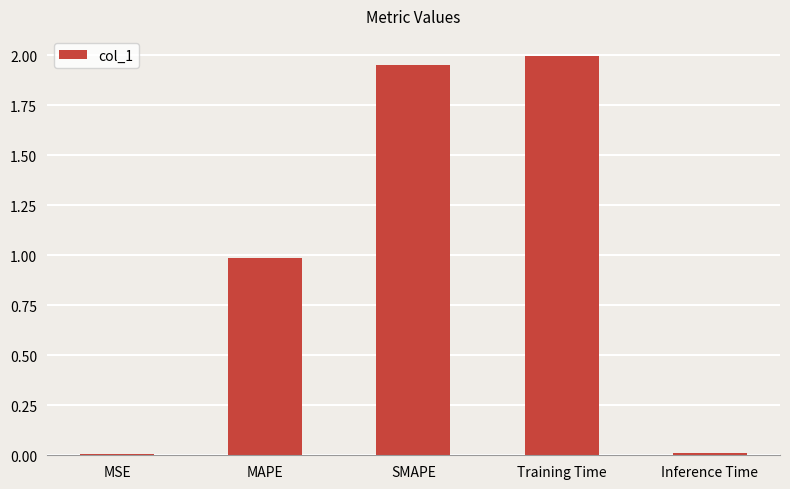

What is the sum of the values at SMAPE and MAPE?

2.9